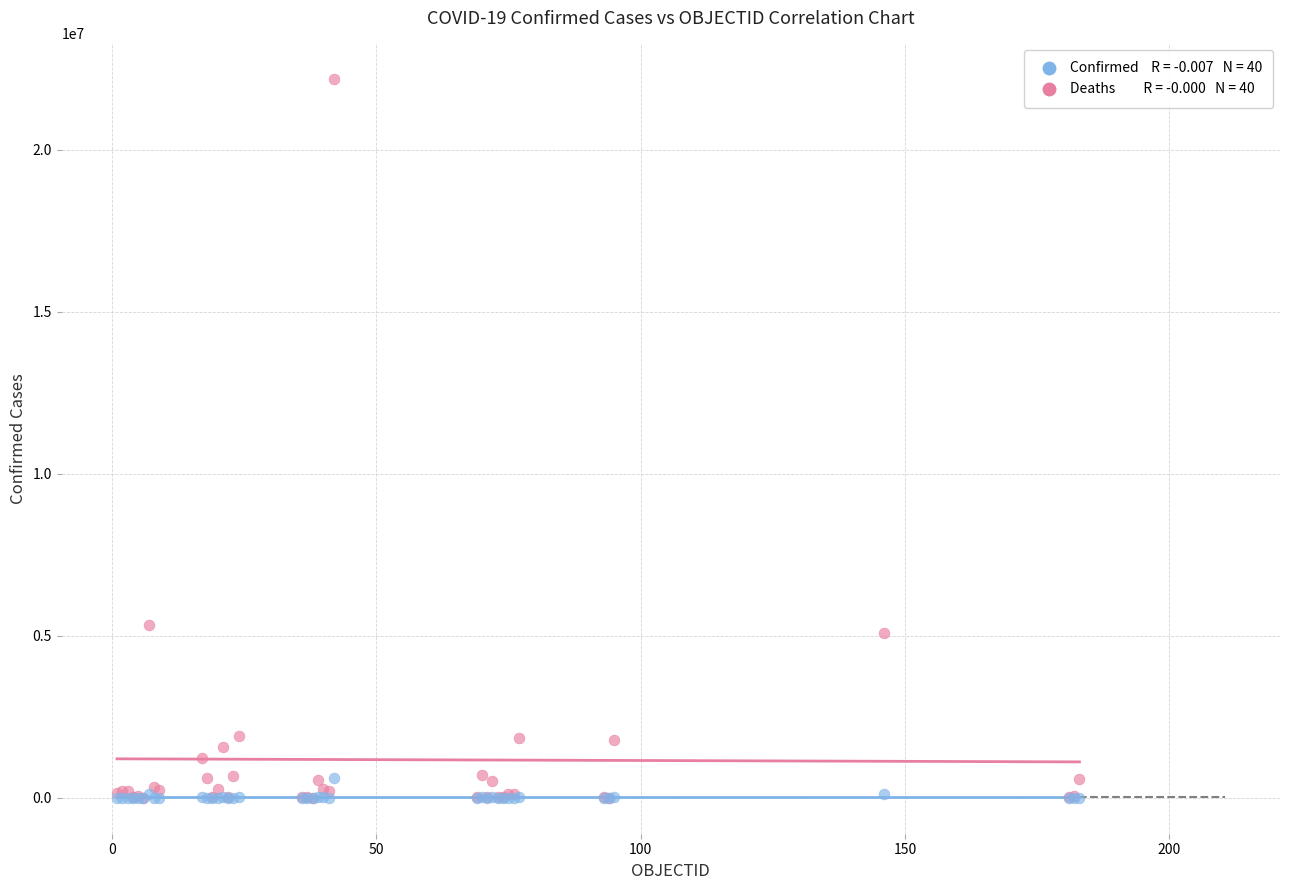

Across all series, what Y value is closest to 11088531?

5348123